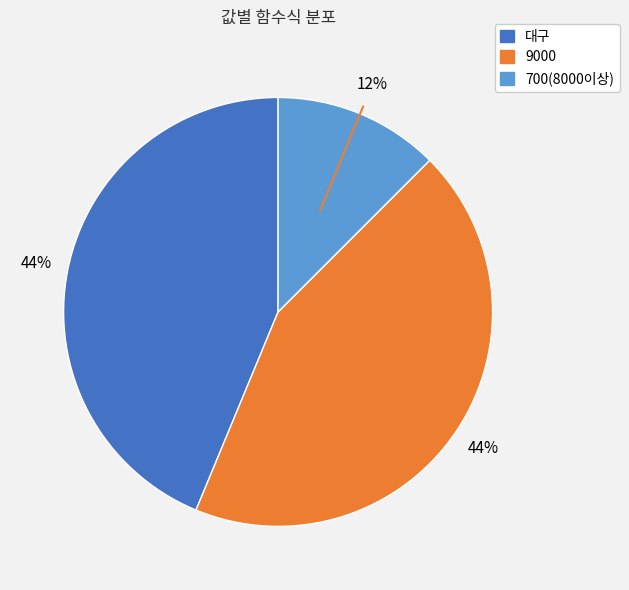

True or false: 9000 accounts for 44% of the total.

True